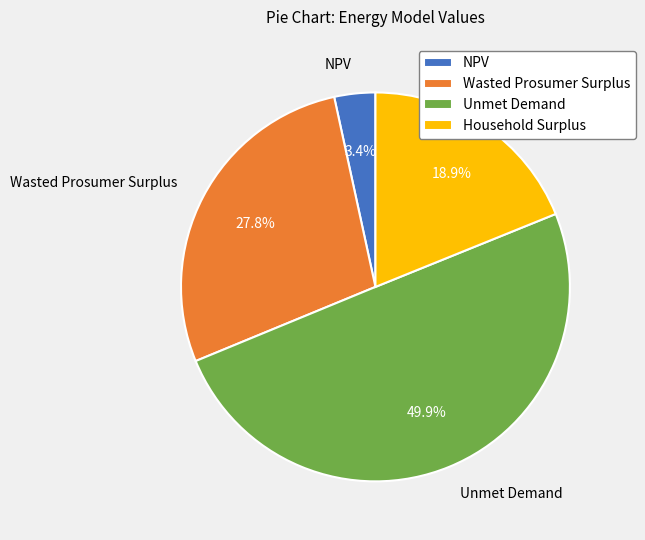

Rank the categories by value from highest to lowest.

Unmet Demand, Wasted Prosumer Surplus, Household Surplus, NPV